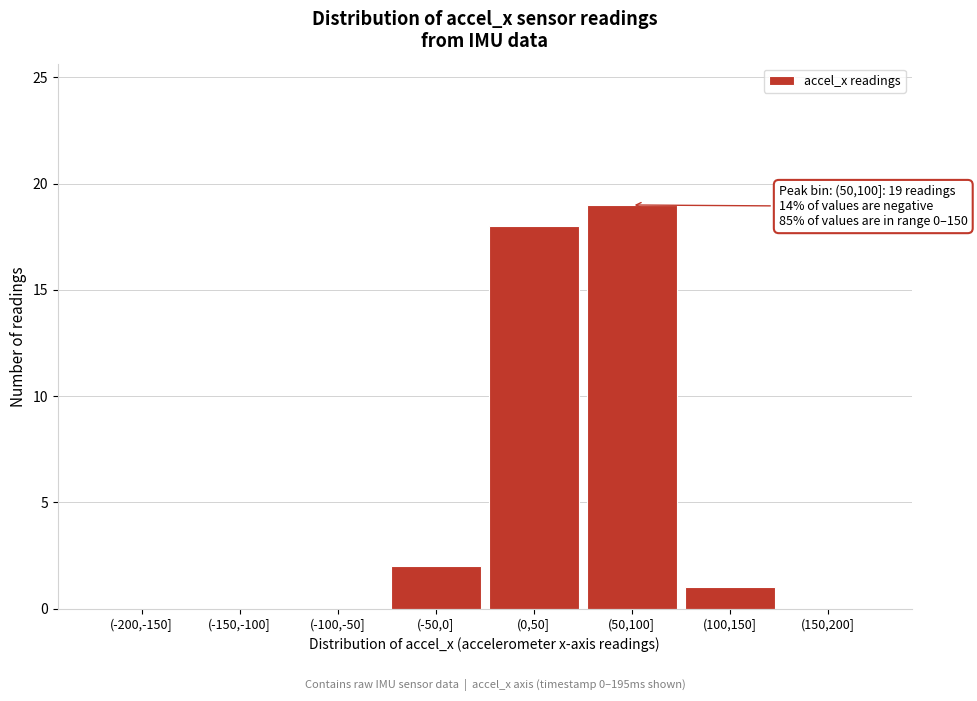

Reading right to left, what are all the values shown in this chart?

(150,200]=0	(100,150]=1	(50,100]=19	(0,50]=18	(-50,0]=2	(-100,-50]=0	(-150,-100]=0	(-200,-150]=0